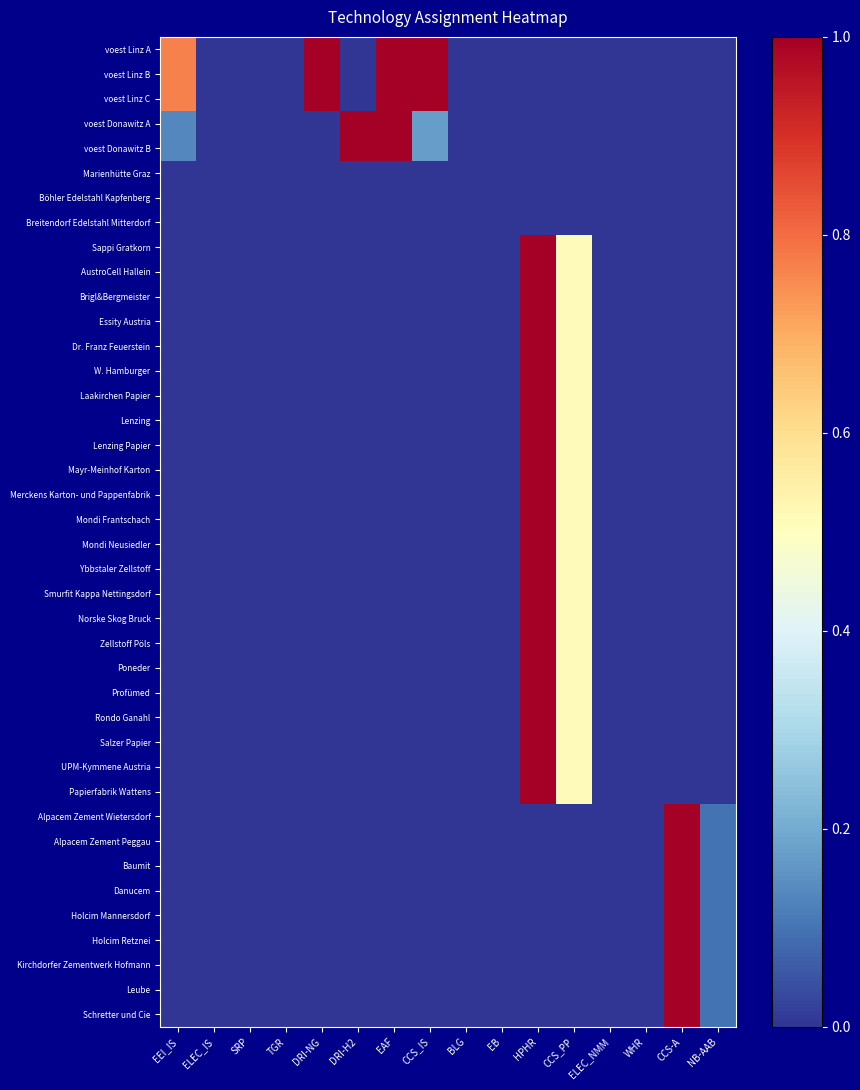

Which series has the largest range (max minus min)?

voest Linz A